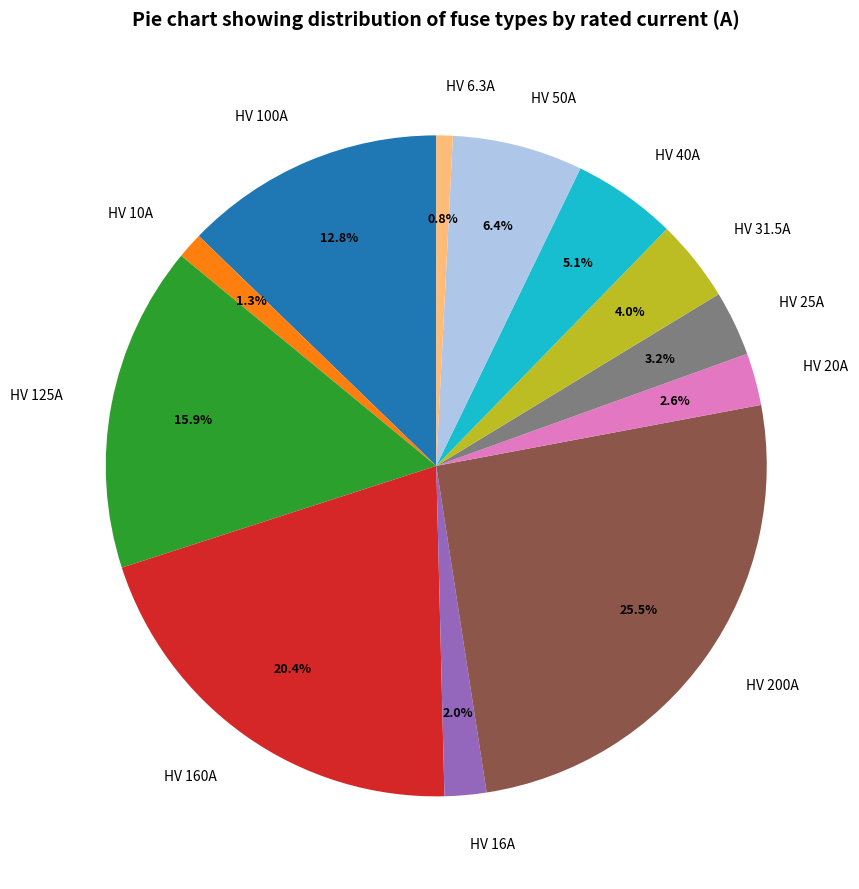

What is the largest slice in the pie chart?

HV 200A